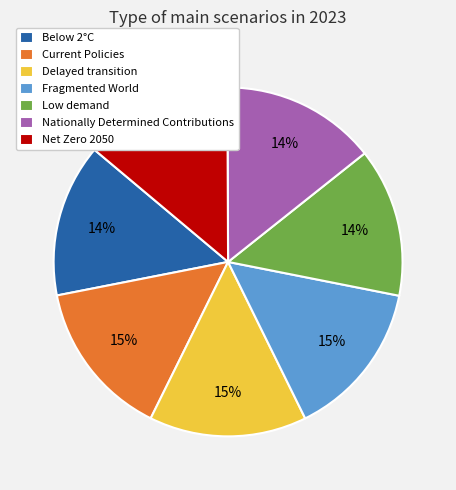

To the nearest percent, what is the combined percentage of Delayed transition and Nationally Determined Contributions?

29%